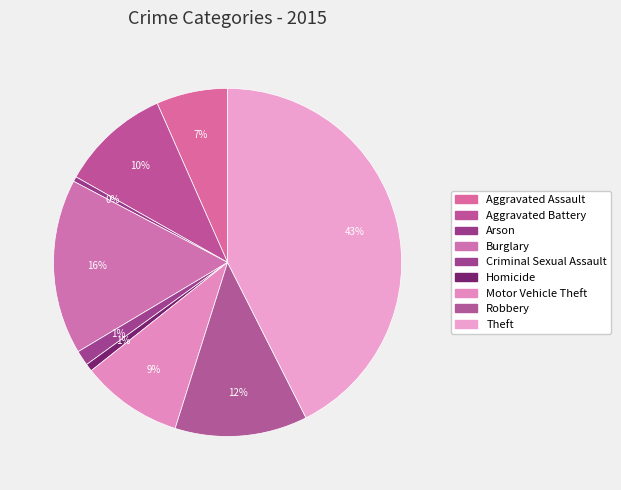

What percentage is the Homicide slice, to the nearest percent?

1%